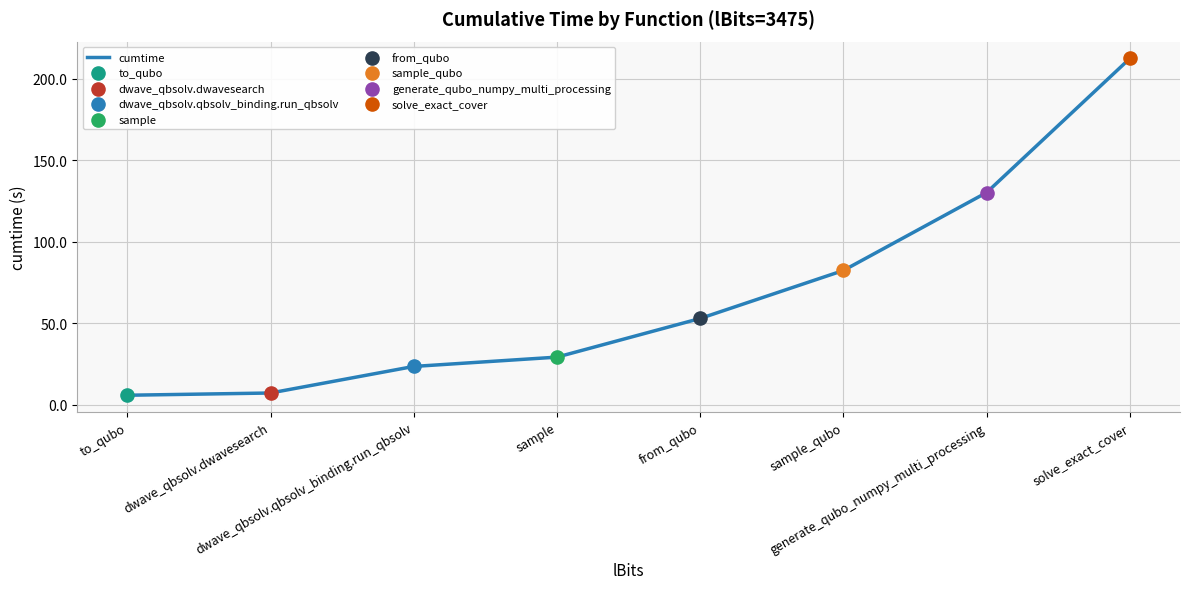

Between solve_exact_cover and to_qubo, which is larger?

solve_exact_cover